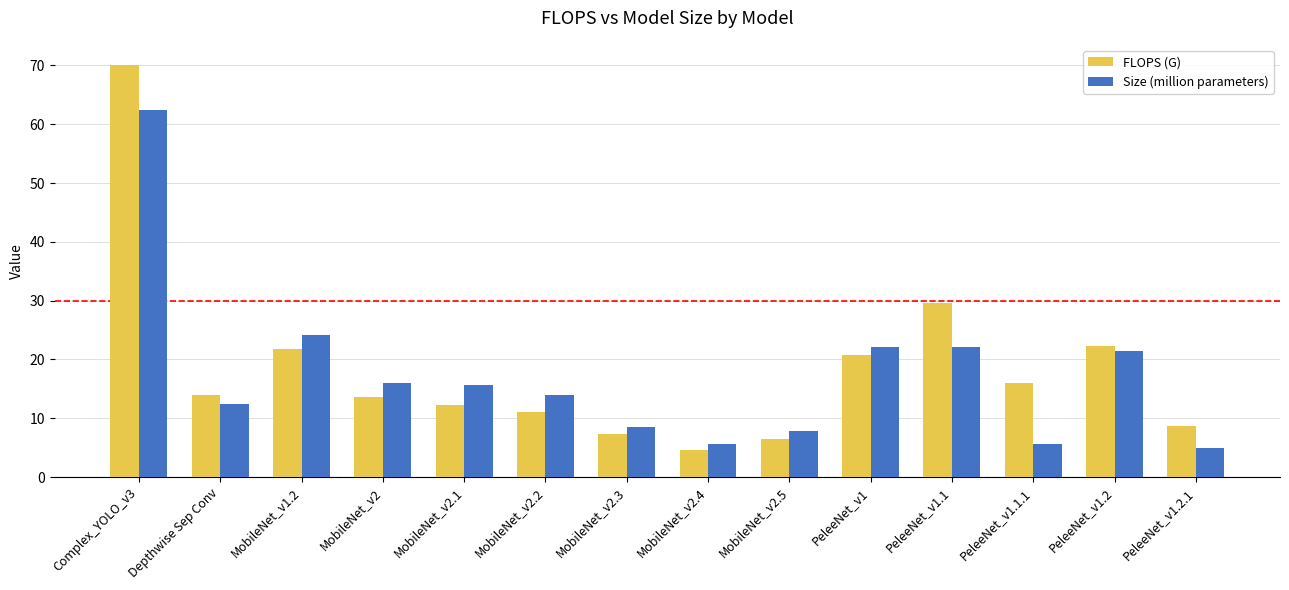

Between MobileNet_v2.3 and PeleeNet_v1.1.1, which series saw the biggest shift?

FLOPS (G)